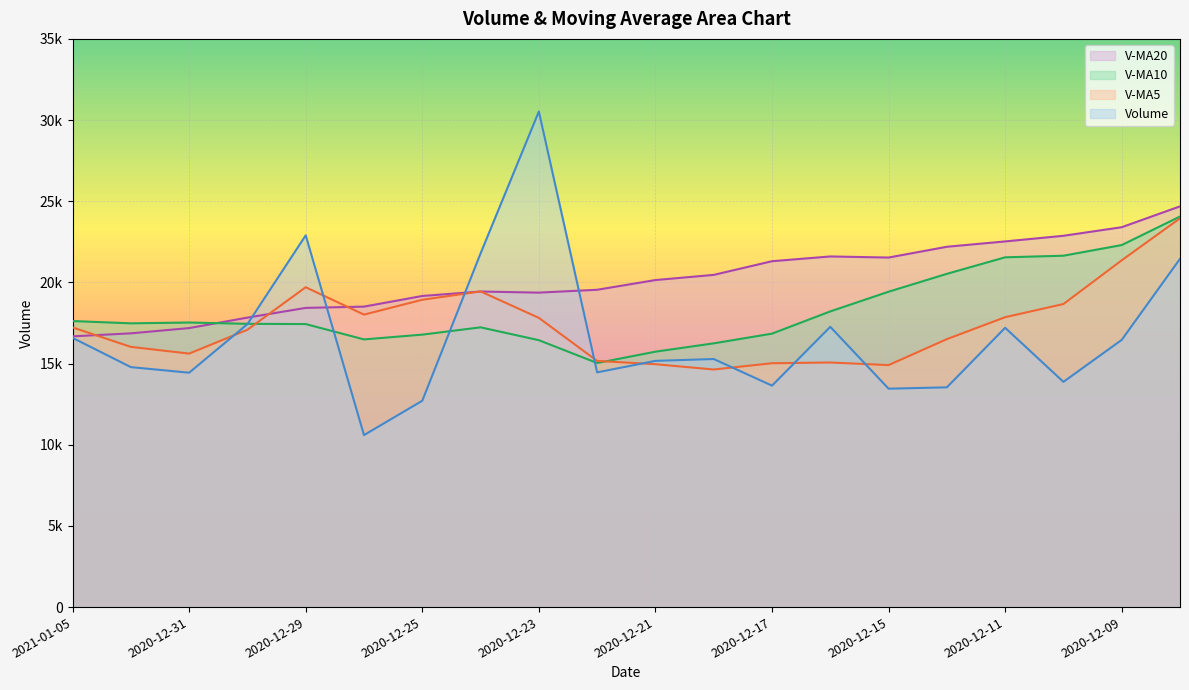

Reading left to right, what are all the values shown in this chart?

volume: 16584.3	14781.3	14437.7	17428.5	22898.0	10594.9	12711.0	21786.7	30526.4	14458.5	15166.3	15280.9	13641.3	17264.2	13453.3	13535.7	17205.2	13873.5	16458.7	21453.3
v_ma5: 17226.0	16028.1	15614.0	17083.8	19703.4	18015.5	18929.8	19443.8	17814.7	15162.2	14961.2	14635.1	15019.9	15066.4	14905.3	16505.3	17857.0	18667.3	21360.4	23947.4
v_ma10: 17620.7	17478.9	17528.9	17449.2	17432.8	16488.3	16782.4	17231.8	16440.5	15033.8	15733.2	16246.0	16843.6	18213.4	19426.3	20527.3	21545.5	21644.2	22299.8	24058.6
v_ma20: 16677.0	16862.5	17186.3	17831.3	18429.6	18507.8	19164.0	19438.0	19370.2	19546.2	20144.7	20463.1	21304.9	21598.4	21531.2	22194.7	22524.1	22870.8	23400.0	24683.6